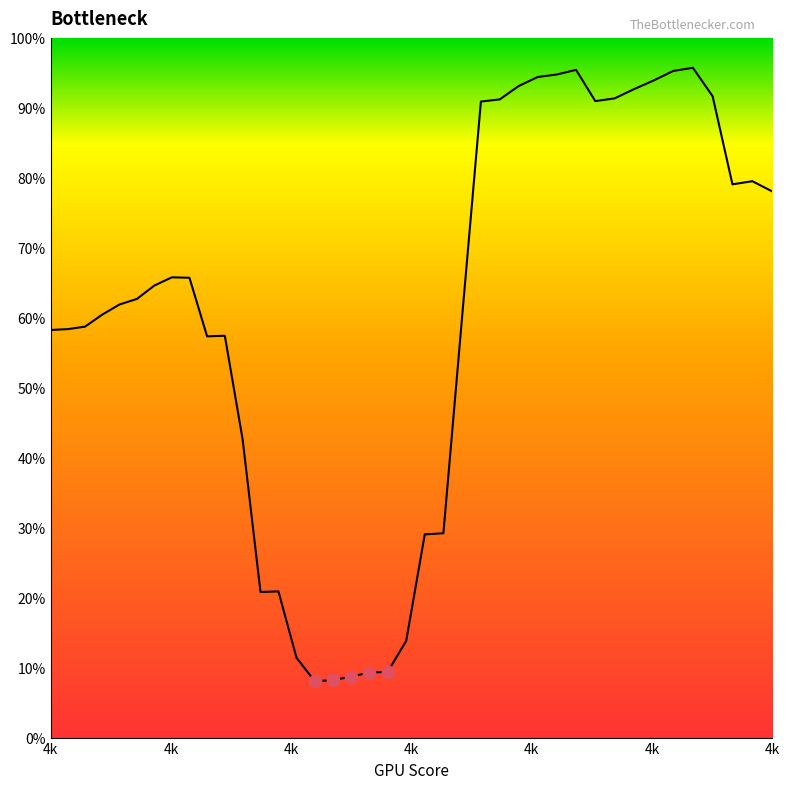

What is the smallest value displayed?

8.1